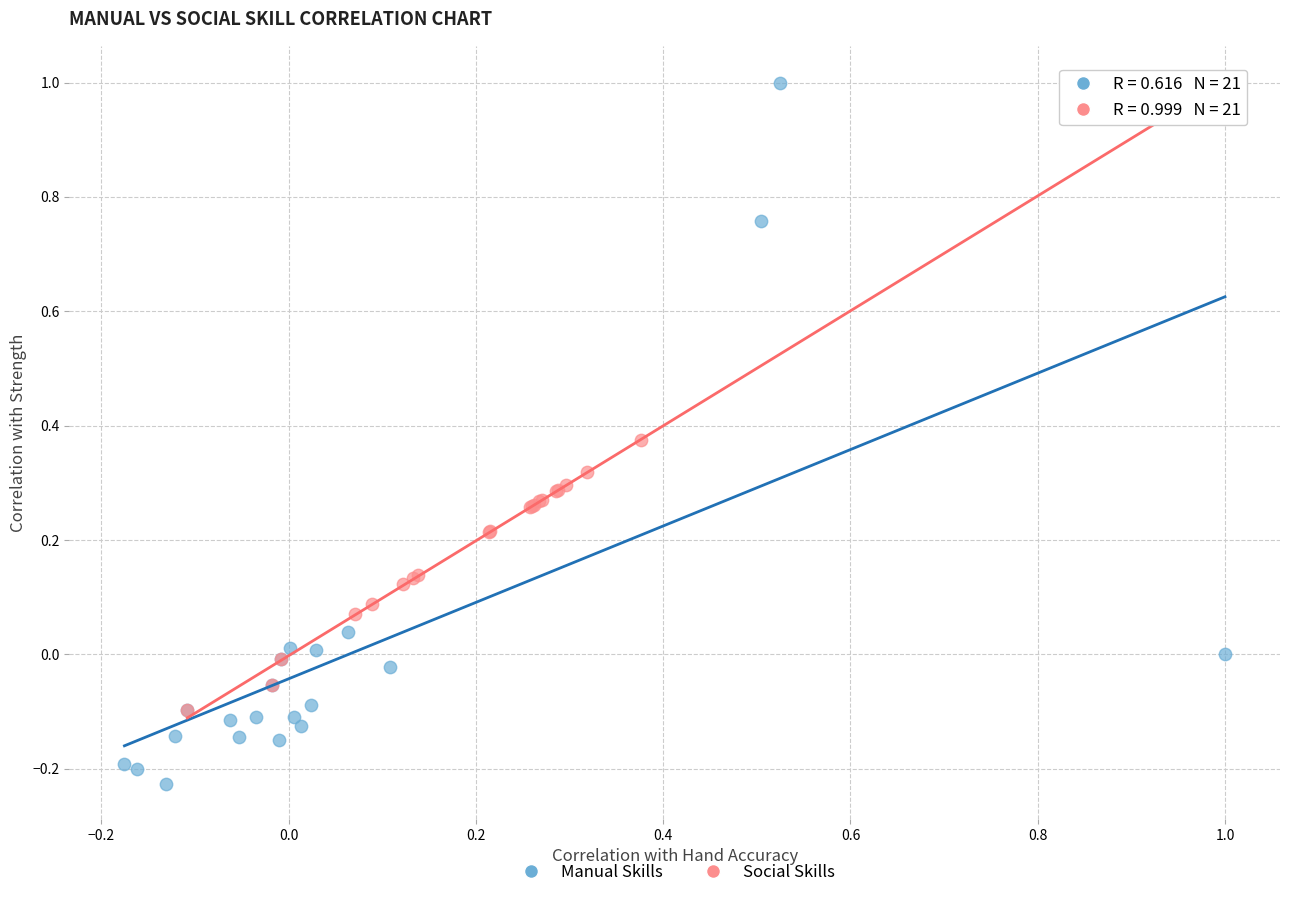

Which series contains the lowest Y value?

Manual Skills